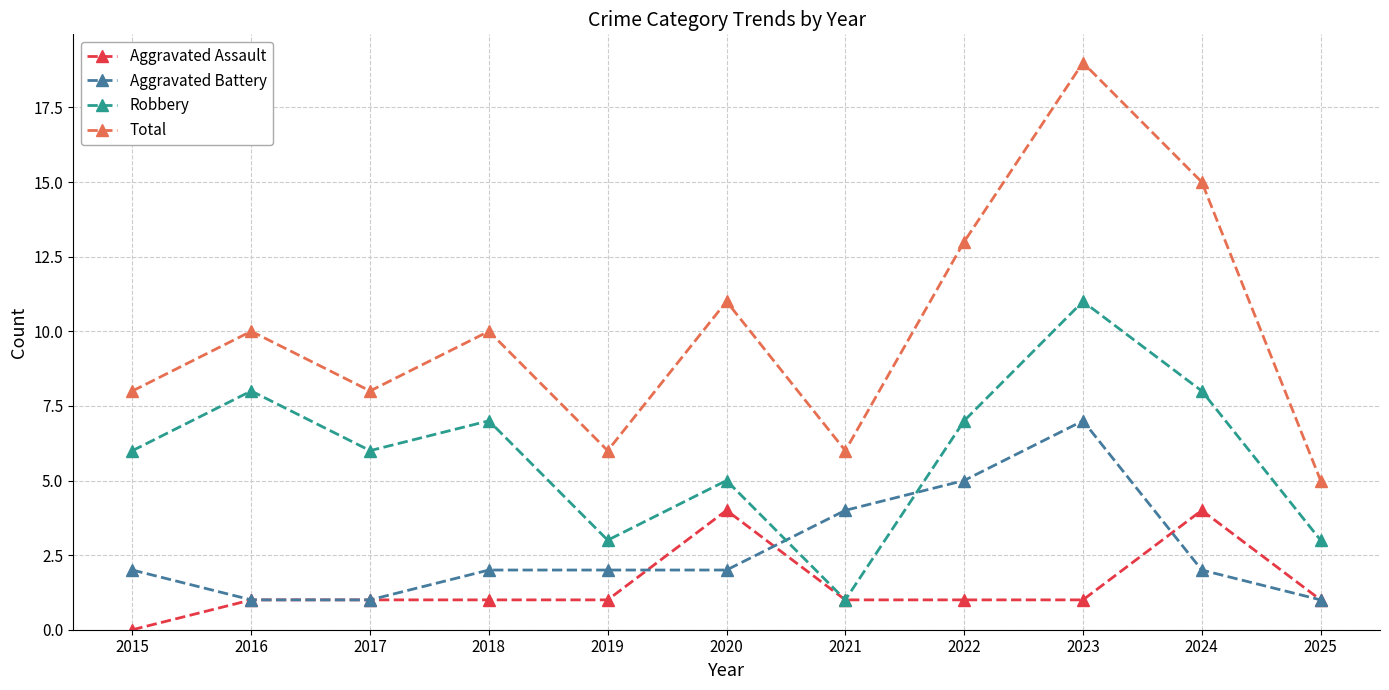

Is the value of Robbery at 2018 greater than the value of Aggravated Battery at 2025?

Yes